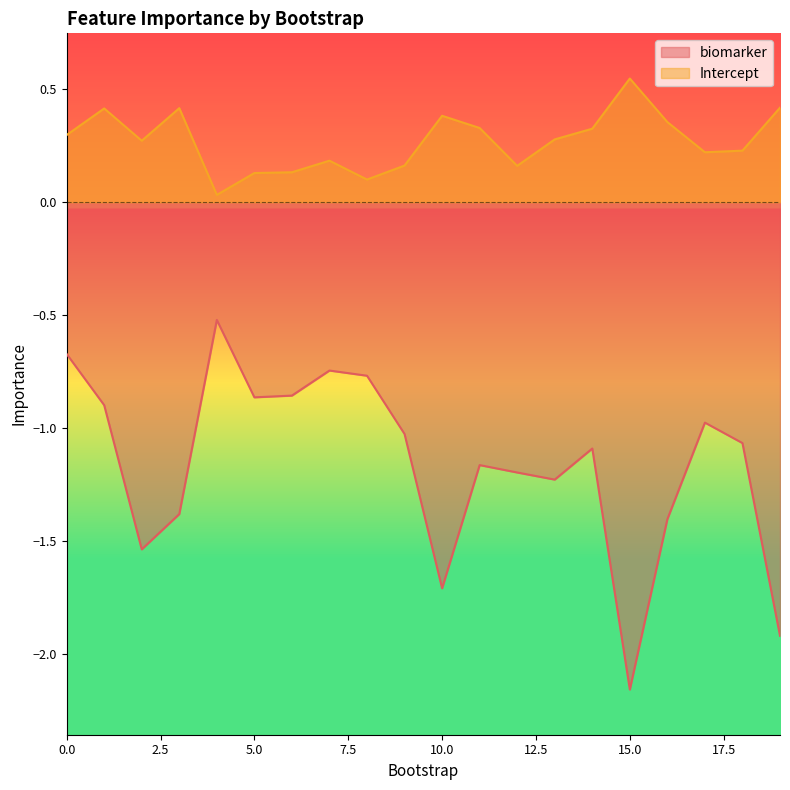

What is the difference between the maximum and minimum values in the biomarker series?

1.6